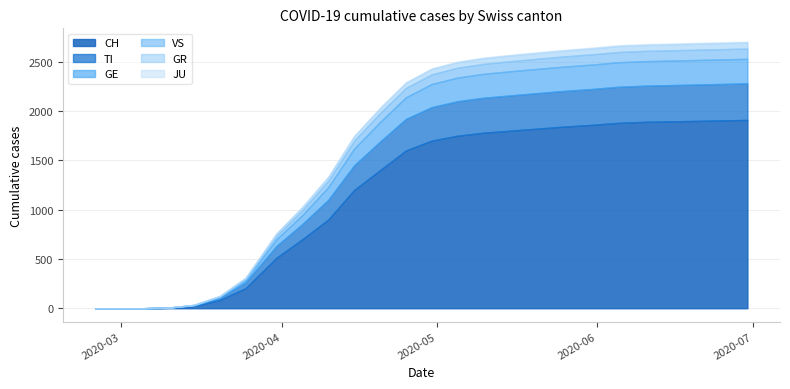

Which series has the largest range (max minus min)?

CH